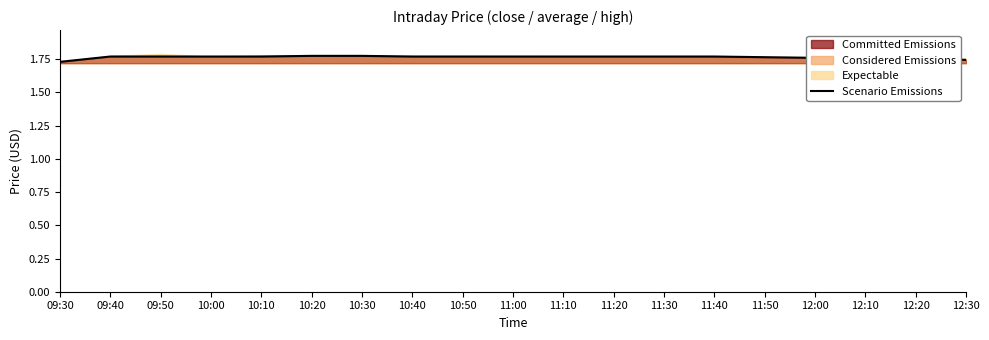

Approximately how many times larger is the value at 11:40 compared to 10:40?

1.0